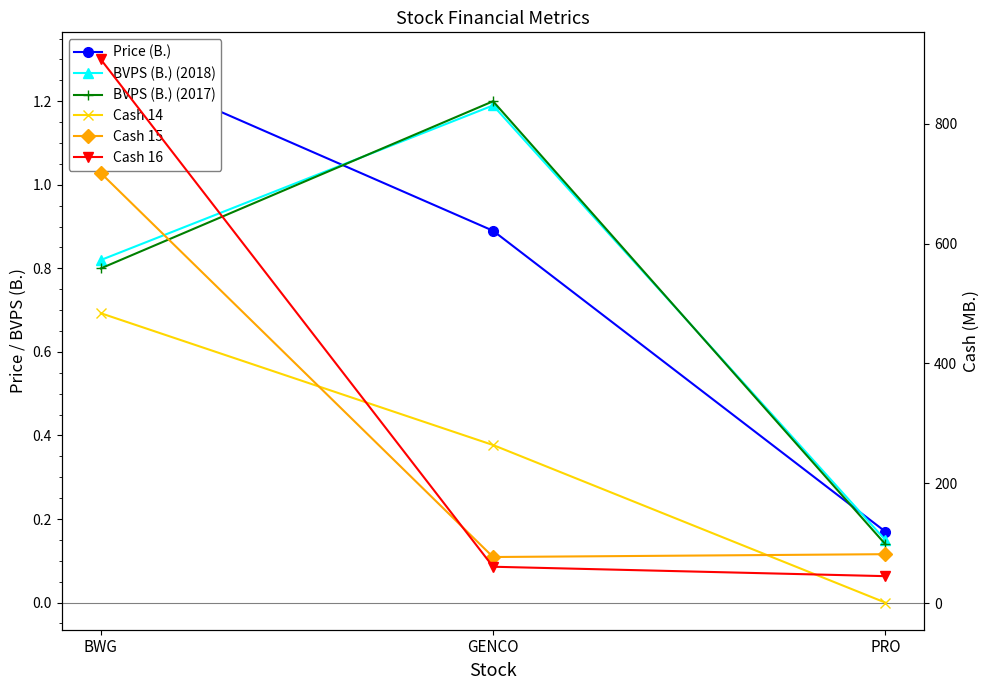

What position from the left is PRO?

3